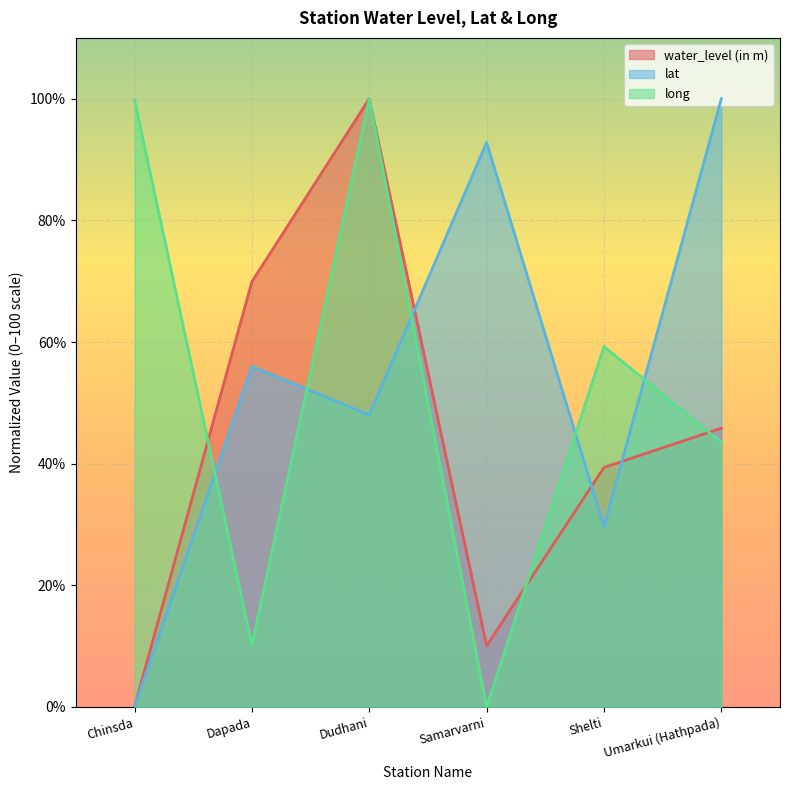

List the series in order of their peak value, lowest first.

water_level (in m), lat, long